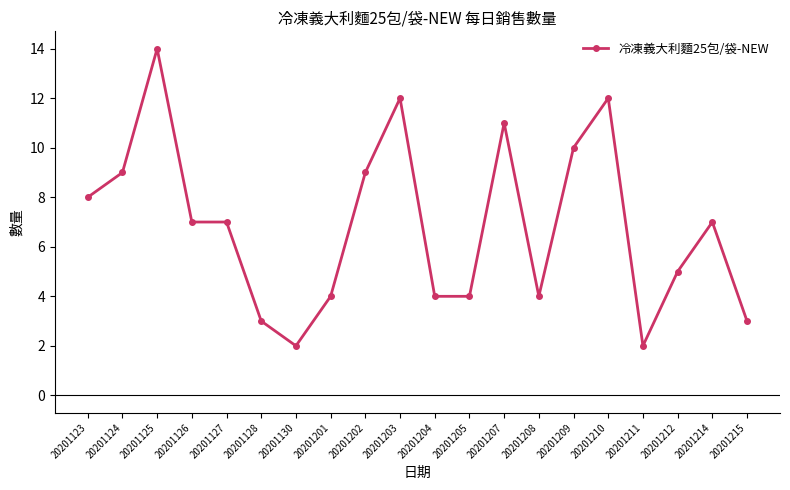

Which label corresponds to the largest value in the chart?

20201125